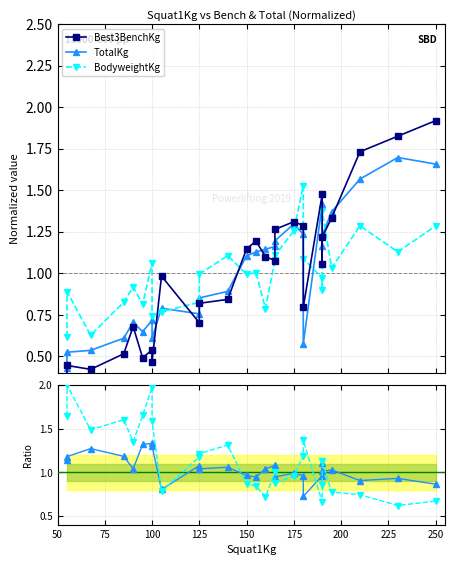

How many interior local valleys does the Best3BenchKg series have?

7